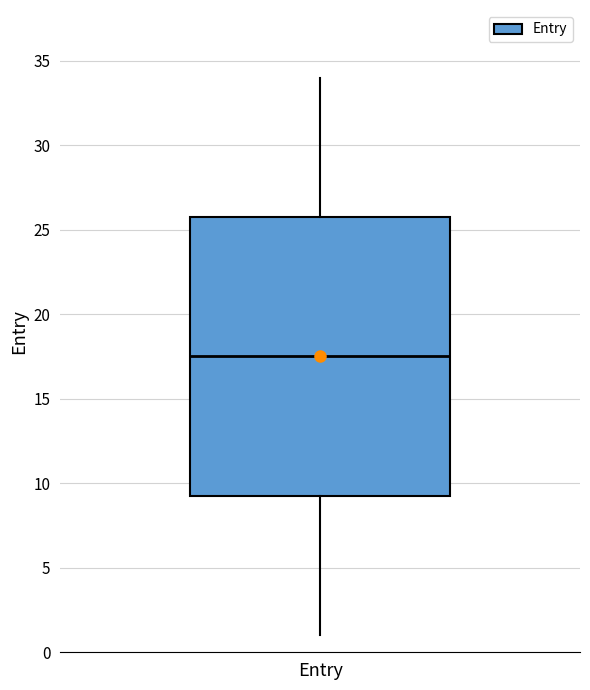

Transcribe this box plot: give where the median line is, the range the box spans, and where the two whiskers end, as read against the y-axis. The values are not printed on the chart, so give them approximately, as read against the axis.

median 17.5, box 9.5 to 26.0, whiskers 1.0 to 34.0